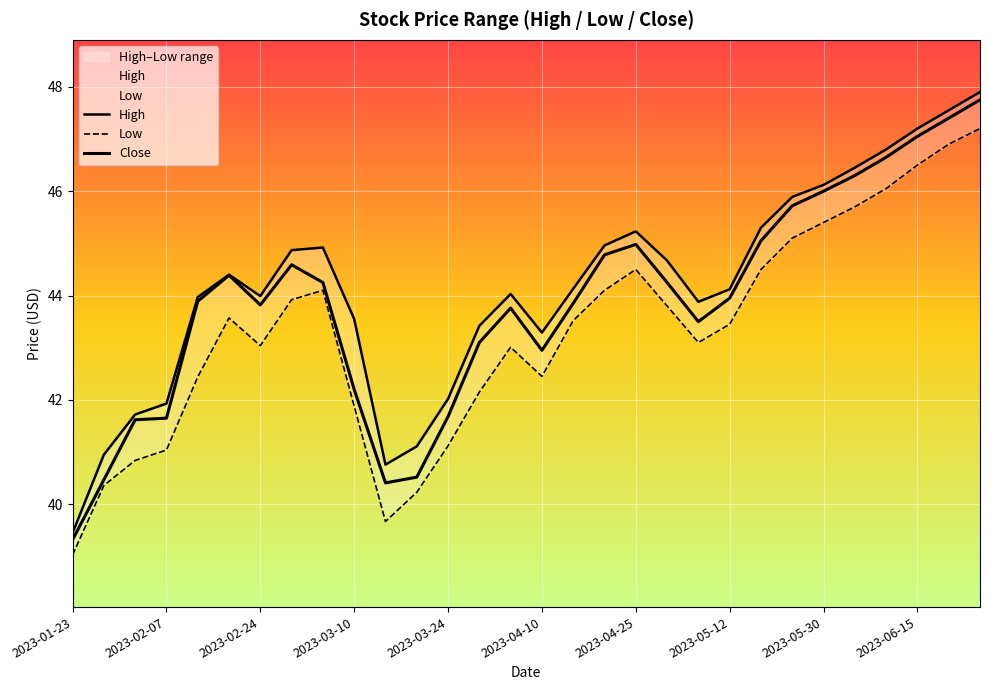

Where is the first local maximum for Close?

2023-02-17